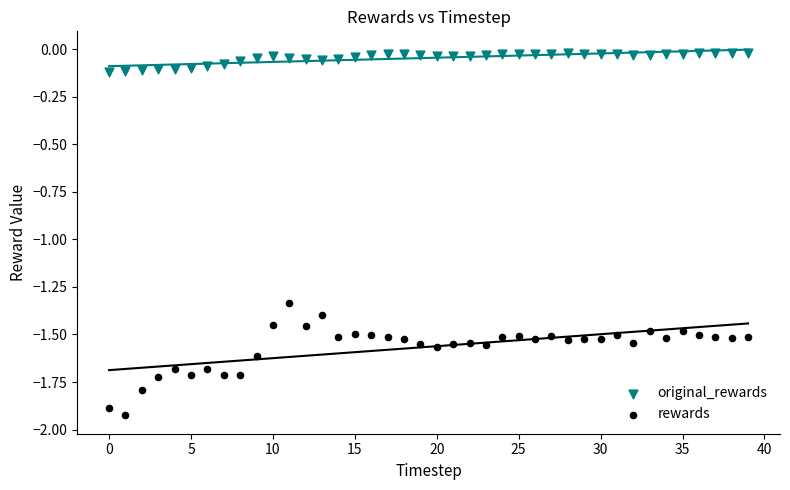

What are all the series names shown in the legend?

original_rewards, rewards